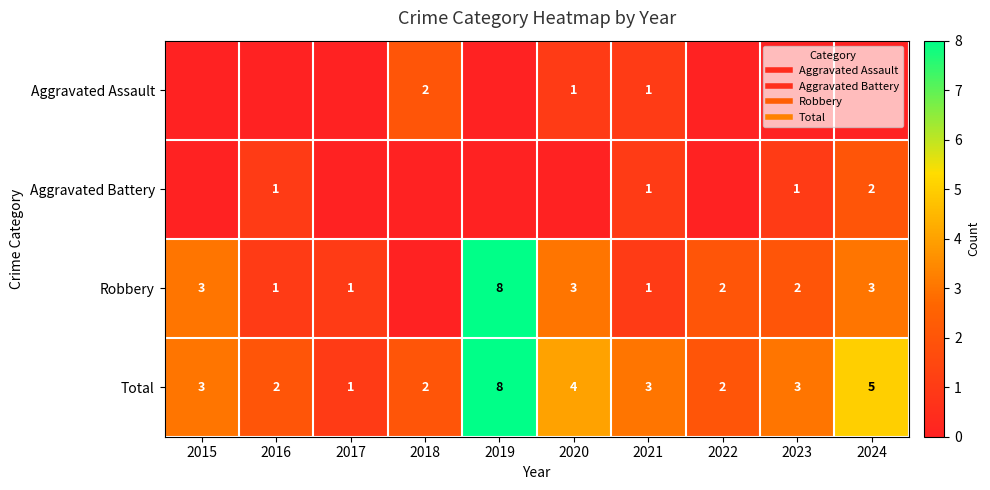

The value of Robbery at 2017 is 1. True or false?

True